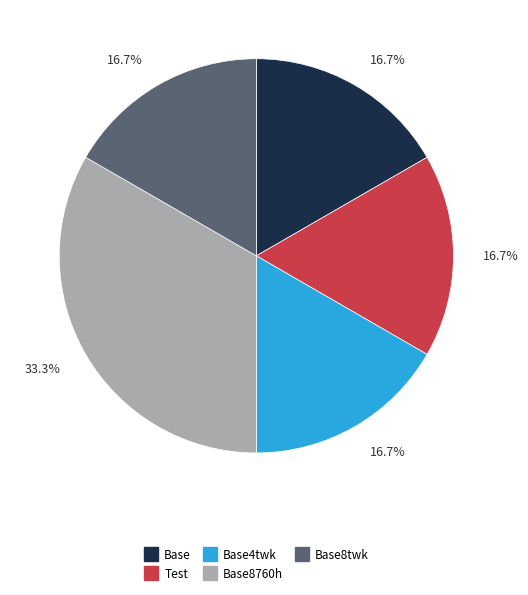

Does any single category account for the majority?

No